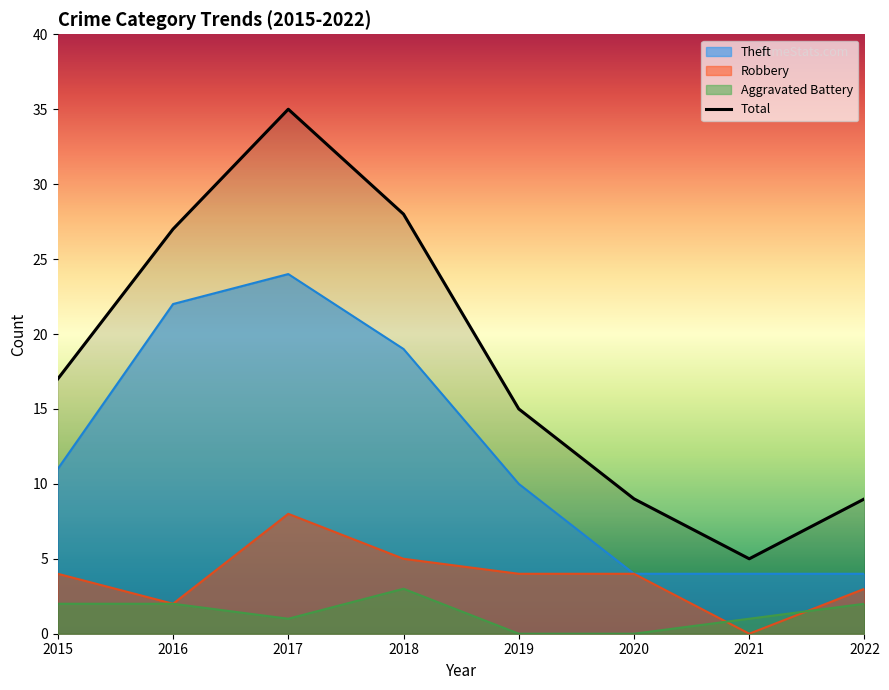

Does the chart display data point markers on the line(s)?

No